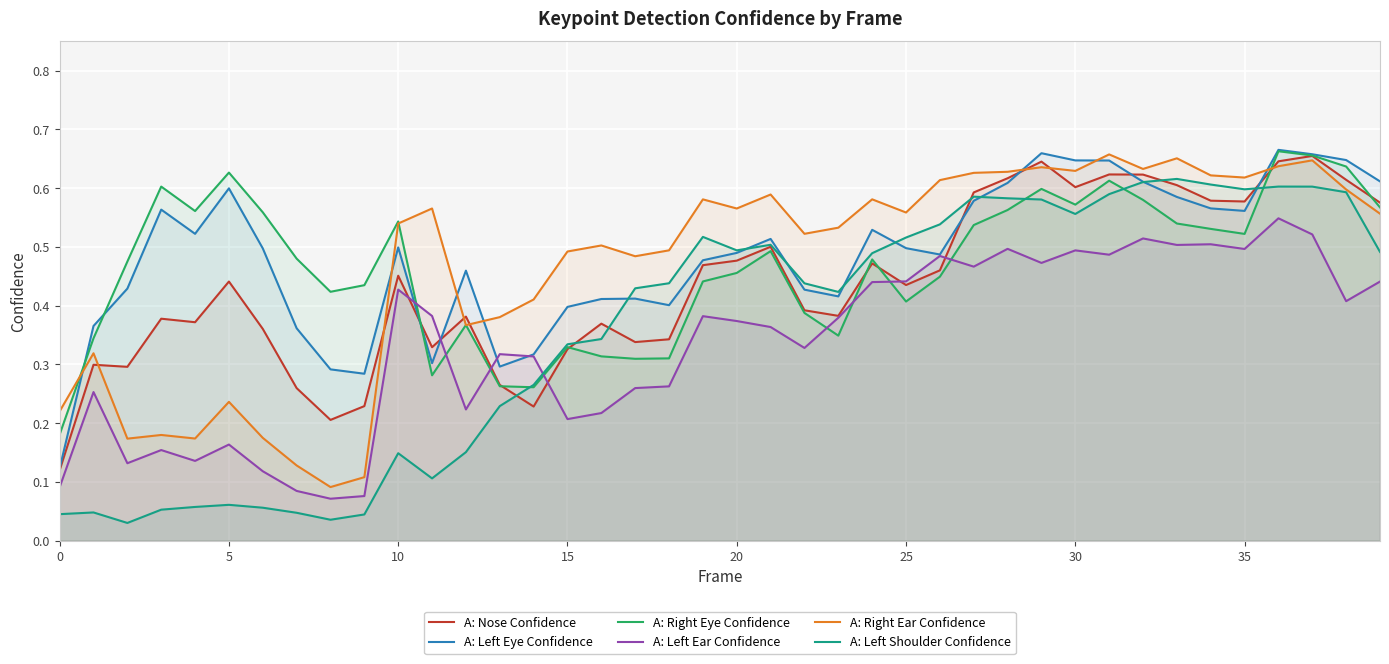

True or false: A: Right Ear Confidence and A: Left Ear Confidence intersect in this chart.

False